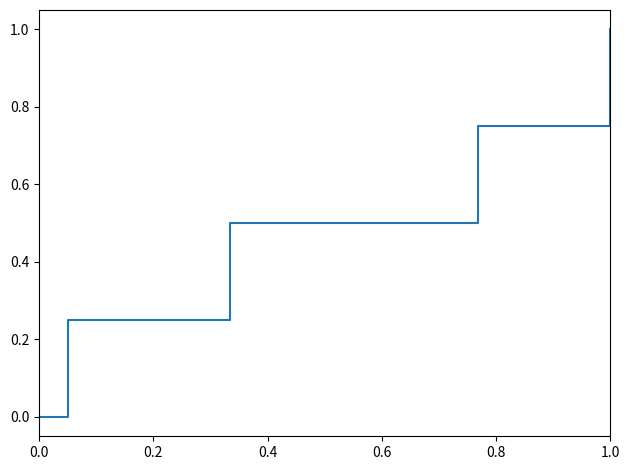

What is the sum of all values?

19.0